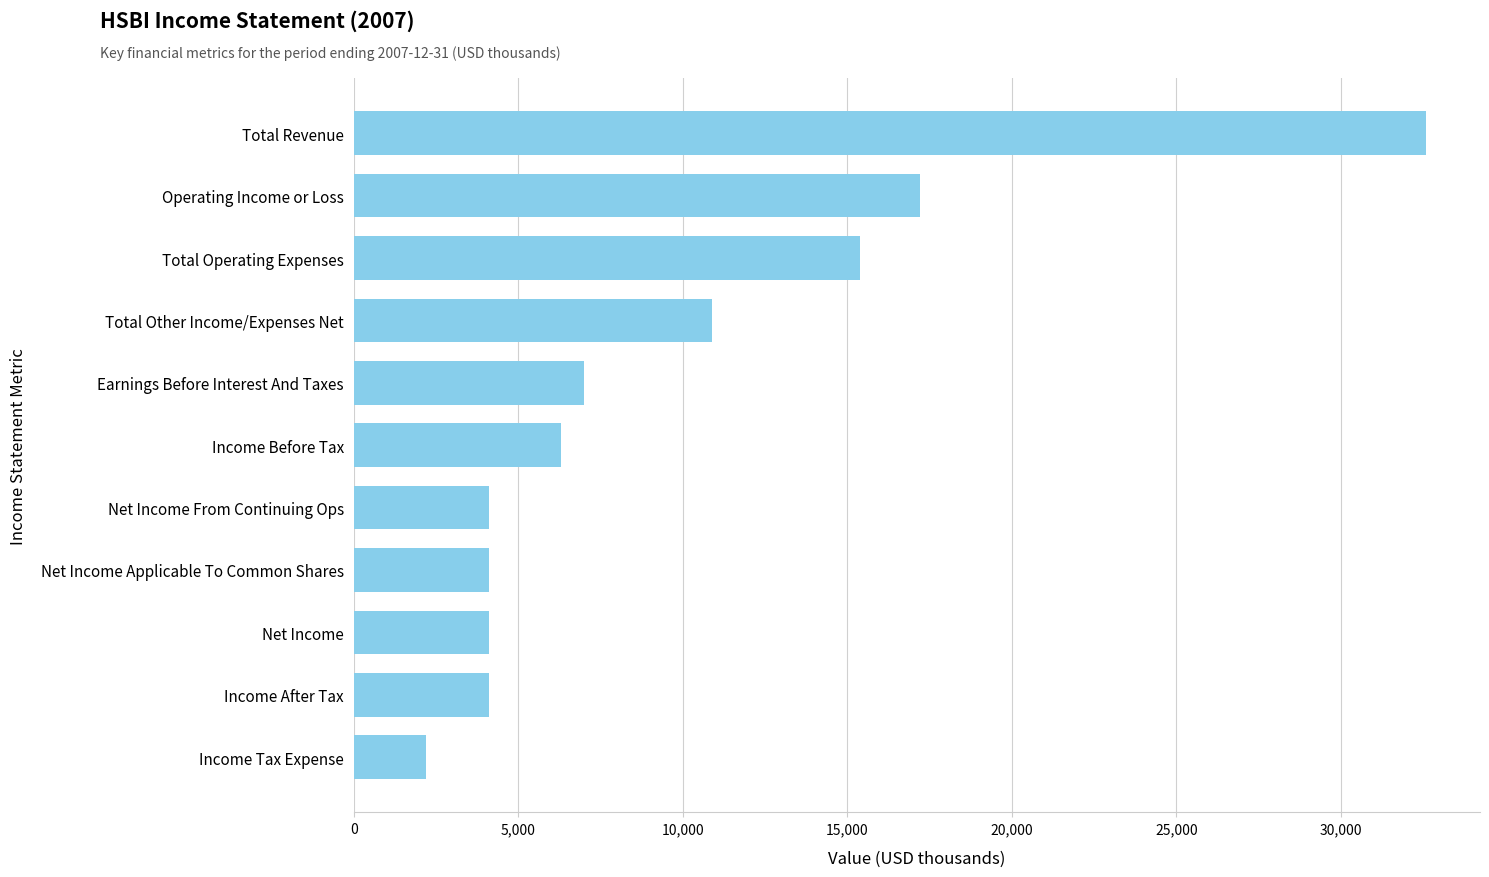

What is the change in value from Total Other Income/Expenses Net to Income Tax Expense?

-8700